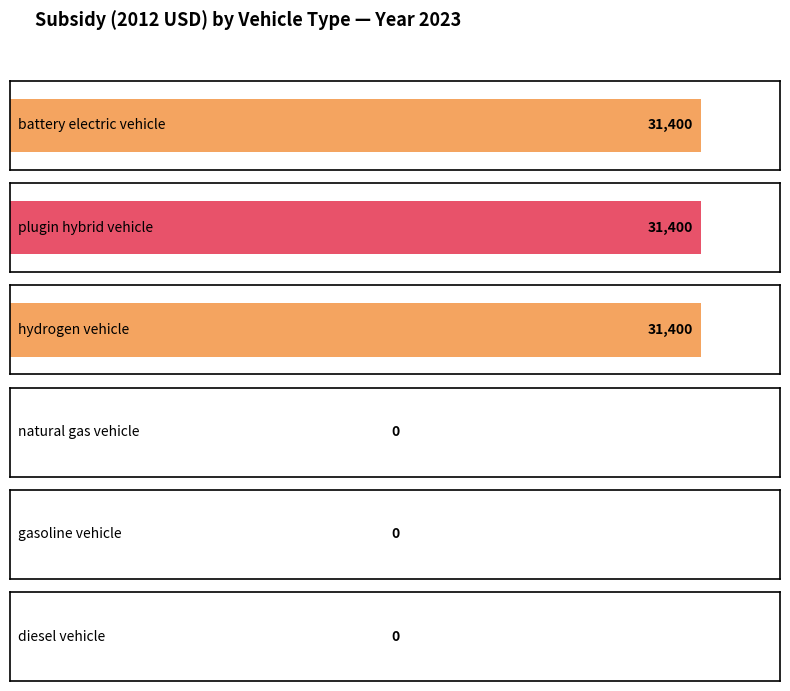

What is the difference between the highest and lowest values at 2027?

31400